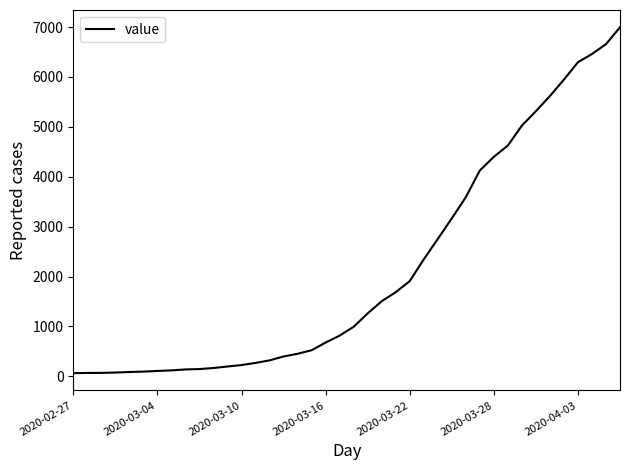

What is the maximum value shown in the chart?

6995